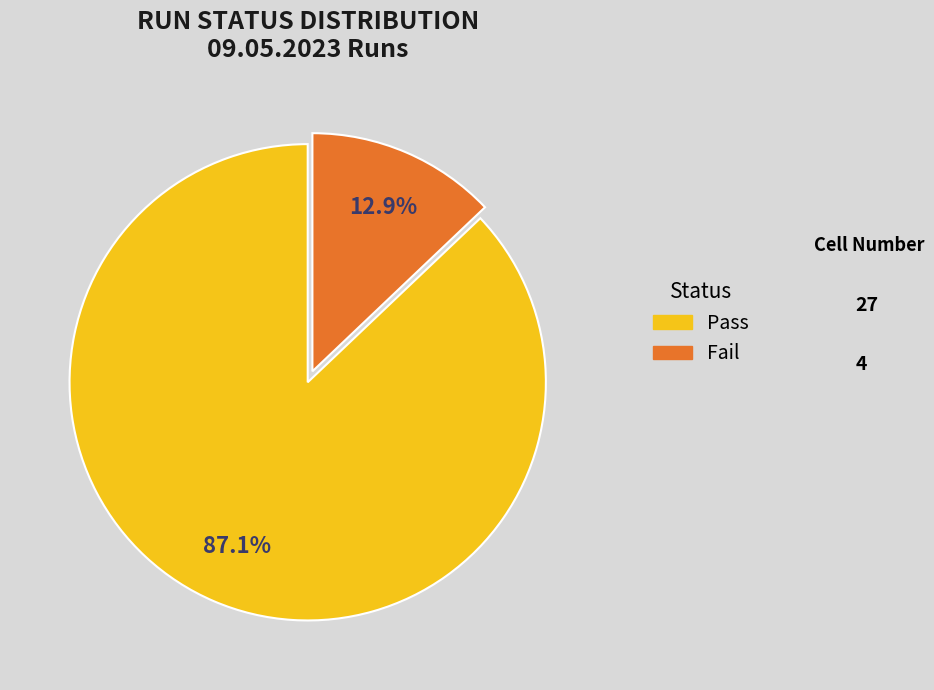

Does any single category account for the majority?

Yes